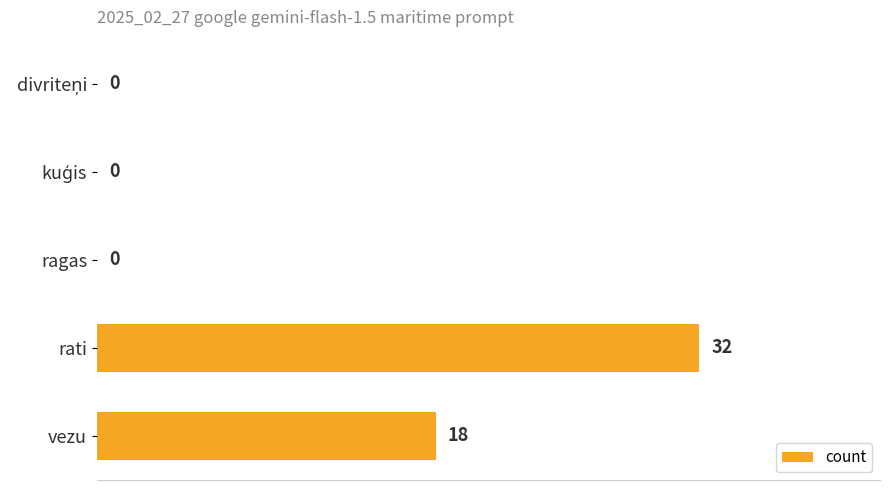

What is the greatest value displayed?

32